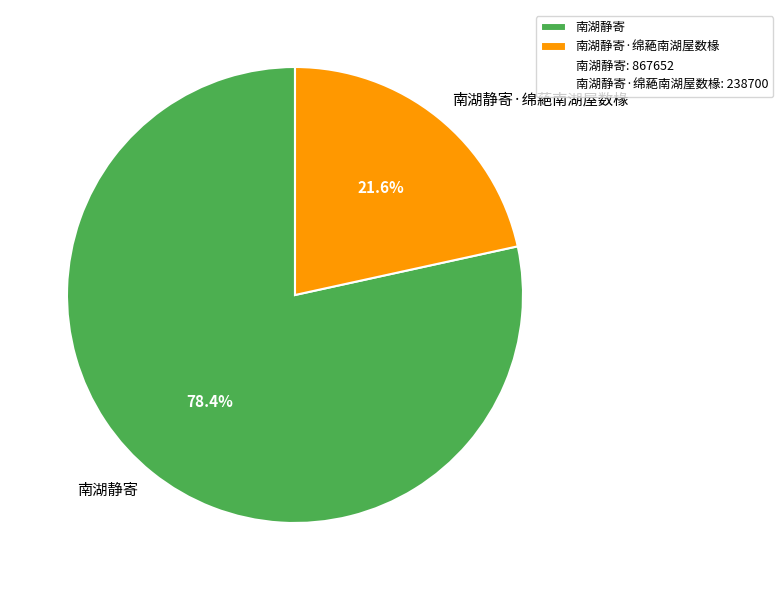

To the nearest percent, what is the average slice percentage?

50%